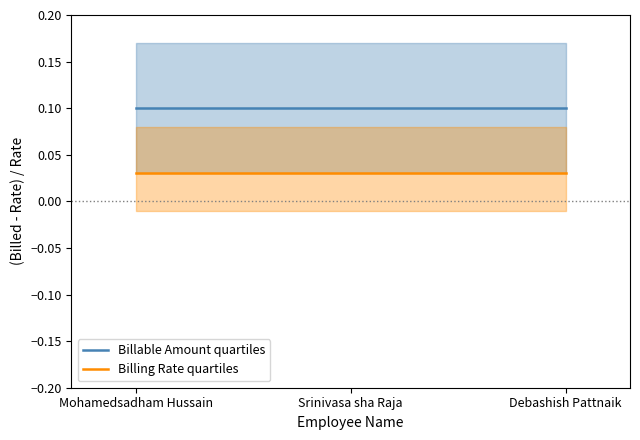

Does the chart have visible grid lines?

No